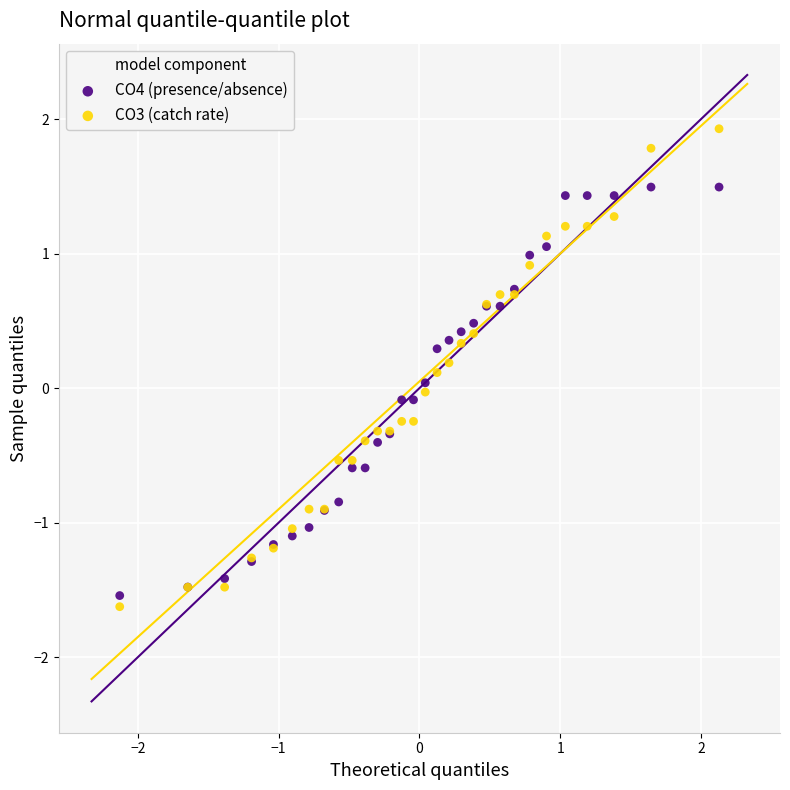

Which series has the widest spread of Y values?

CO3 (catch rate)